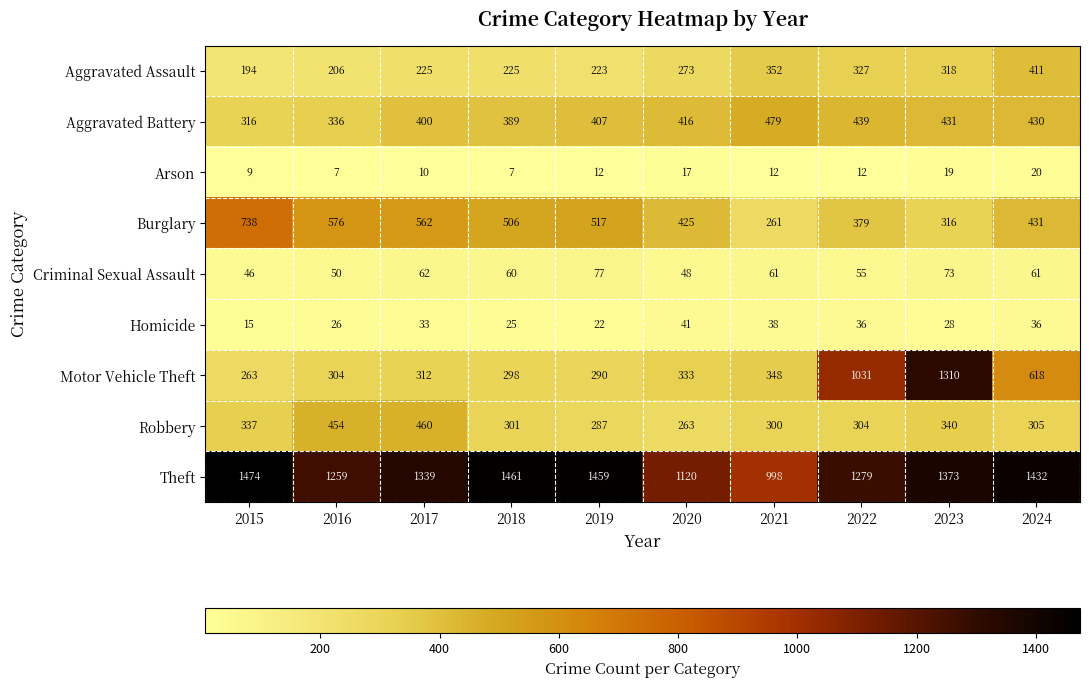

What is the difference between the Theft values at 2018 and 2016?

202